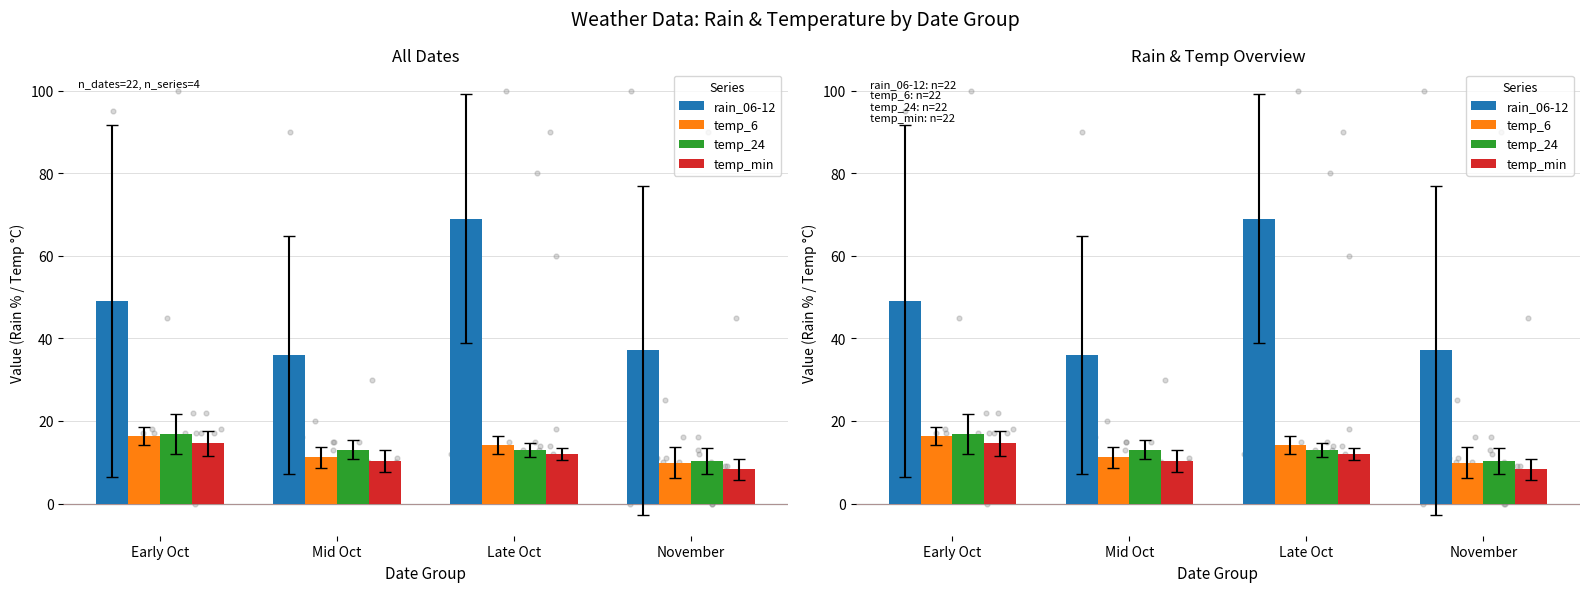

Which series has the largest Y range (max minus min)?

rain_06-12